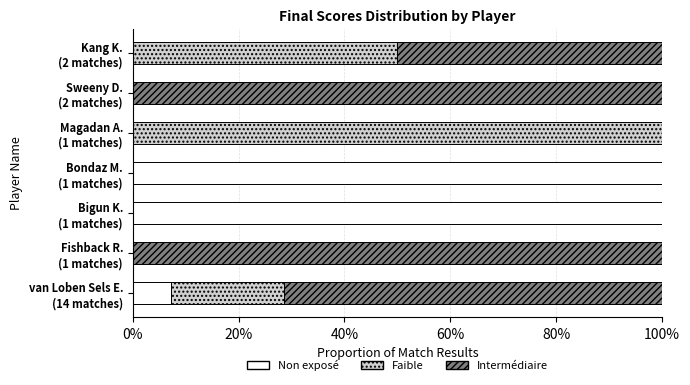

What is the sum of all Non exposé values?

207.1